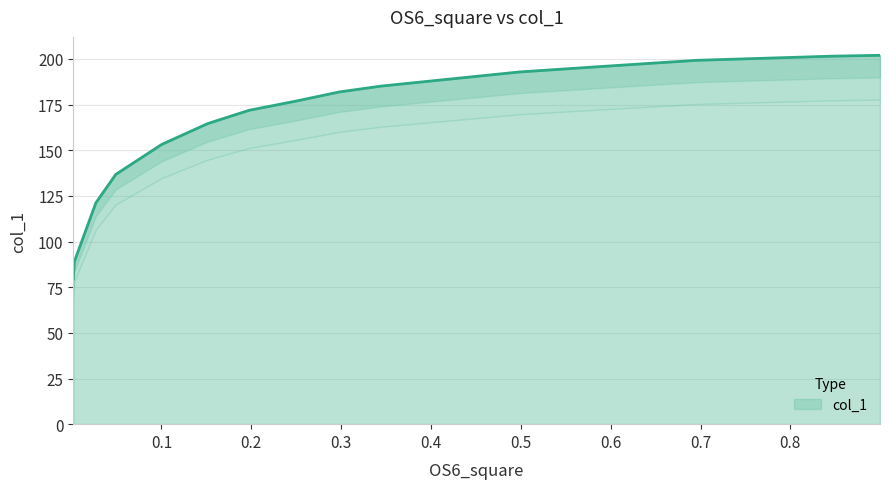

What is the minimum value shown in the chart?

79.7